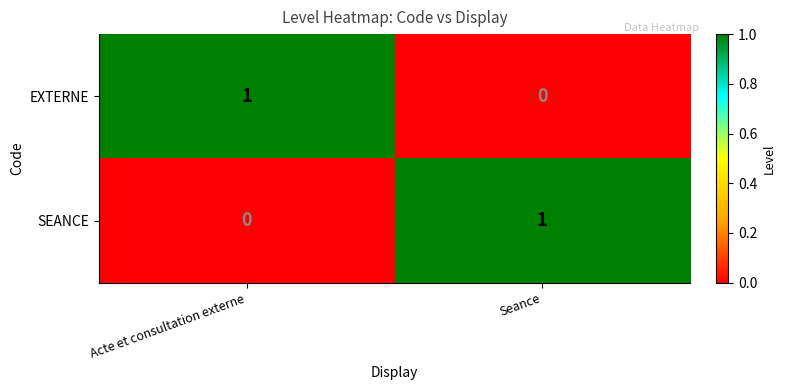

The value of SEANCE at Acte et consultation externe is 1. True or false?

False